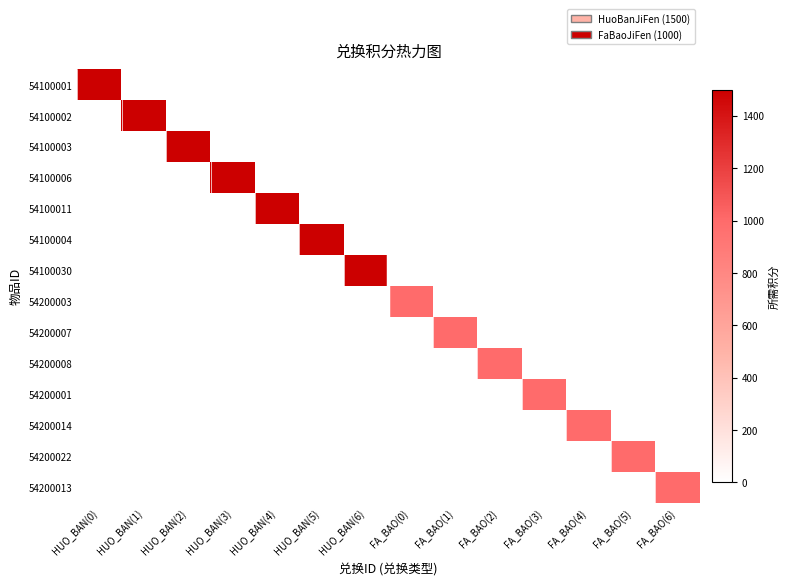

Which has a higher value, FA_BAO(6) or HUO_BAN(4)?

FA_BAO(6)